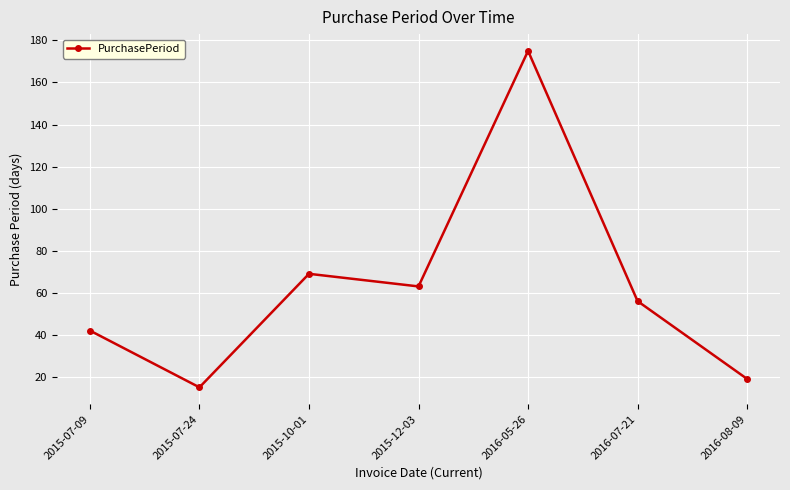

Rank the categories by value from lowest to highest.

2015-07-24, 2016-08-09, 2015-07-09, 2016-07-21, 2015-12-03, 2015-10-01, 2016-05-26